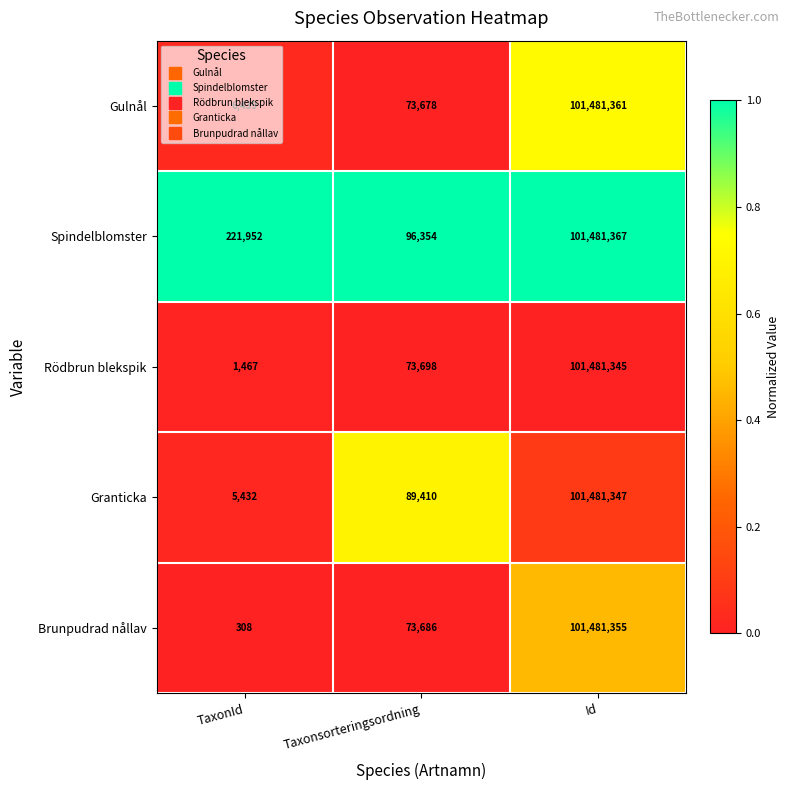

Is it true that Gulnål equals 3040 at TaxonId?

False